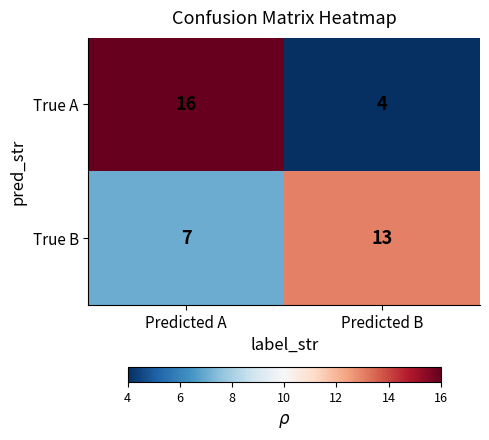

Is it true that True B equals 3 at Predicted A?

False